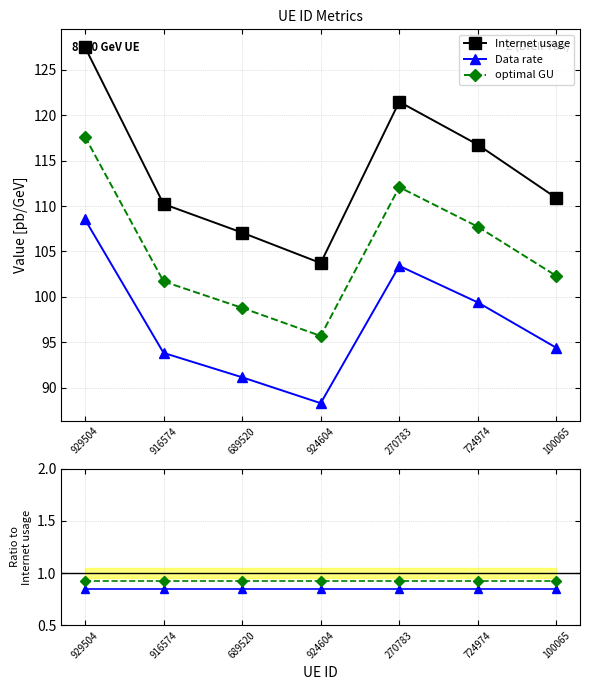

Does the chart have visible grid lines?

Yes